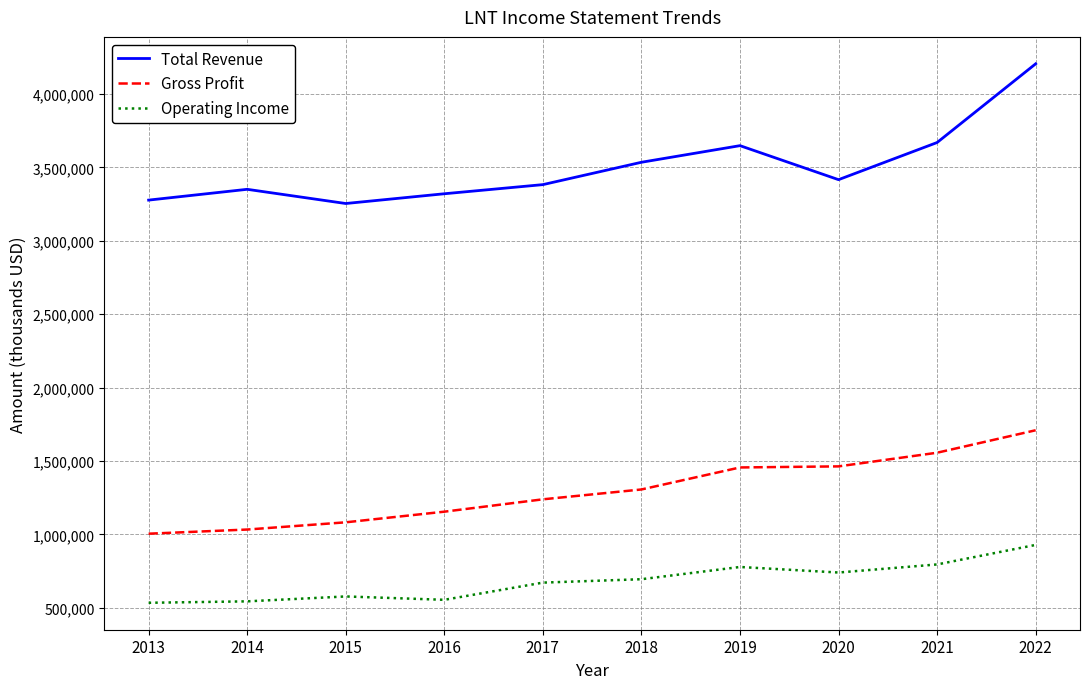

How many lines are shown in the chart?

3